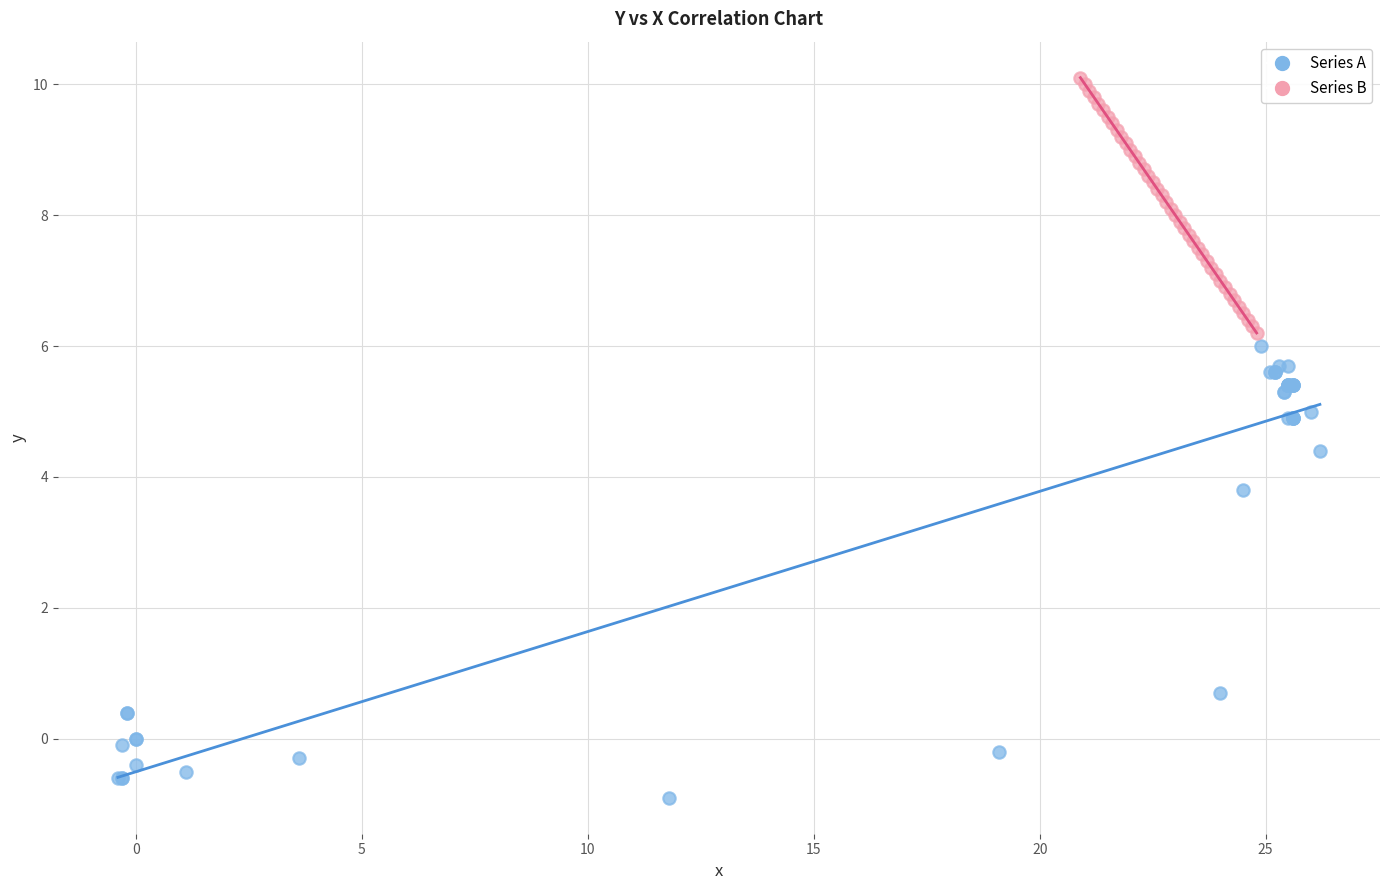

What are all the series names shown in the legend?

Series A, Series B